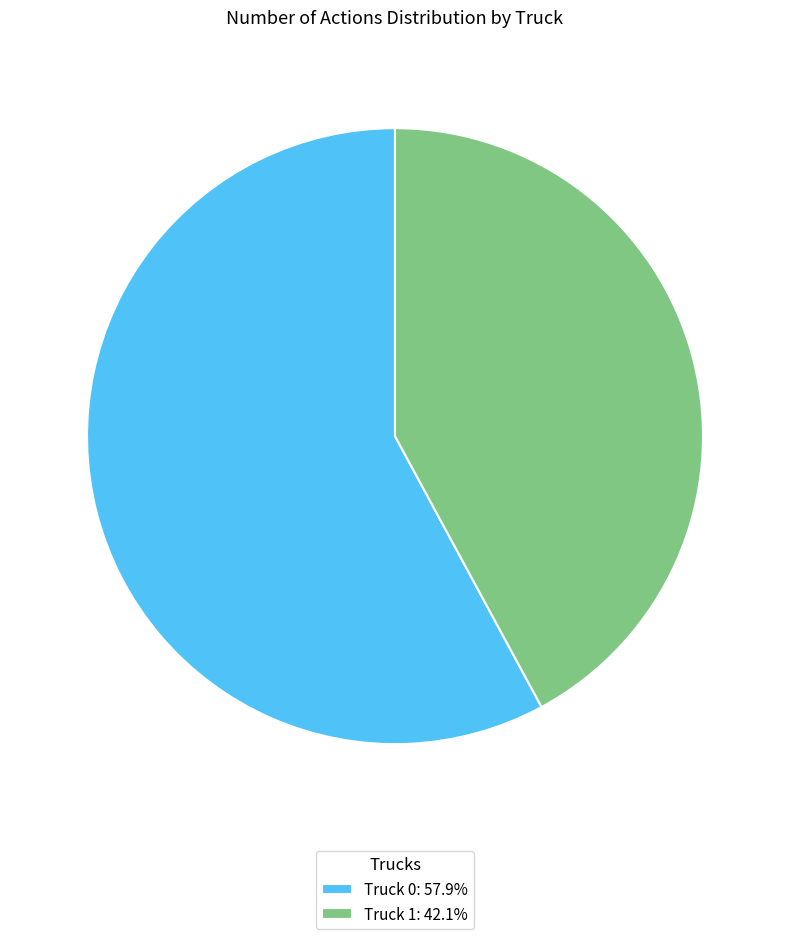

Combined, do Truck 0: 57.9% and Truck 1: 42.1% account for over 50%?

Yes